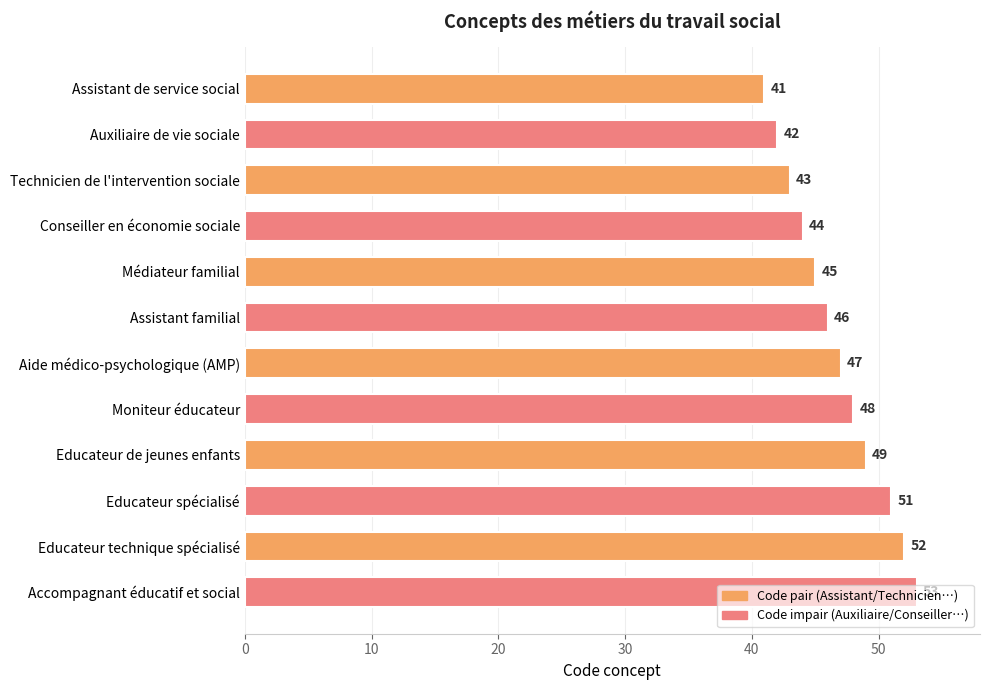

Is it true that the value at Assistant de service social is 41?

True